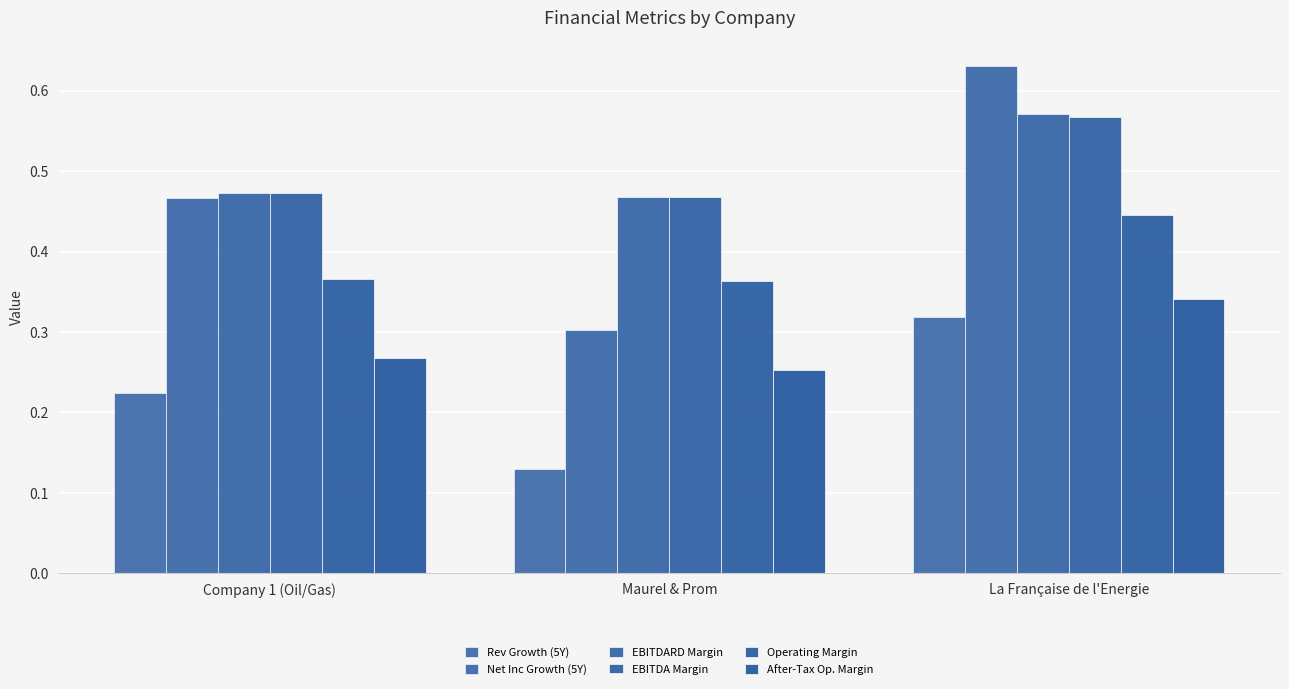

How many data points does each series have?

3